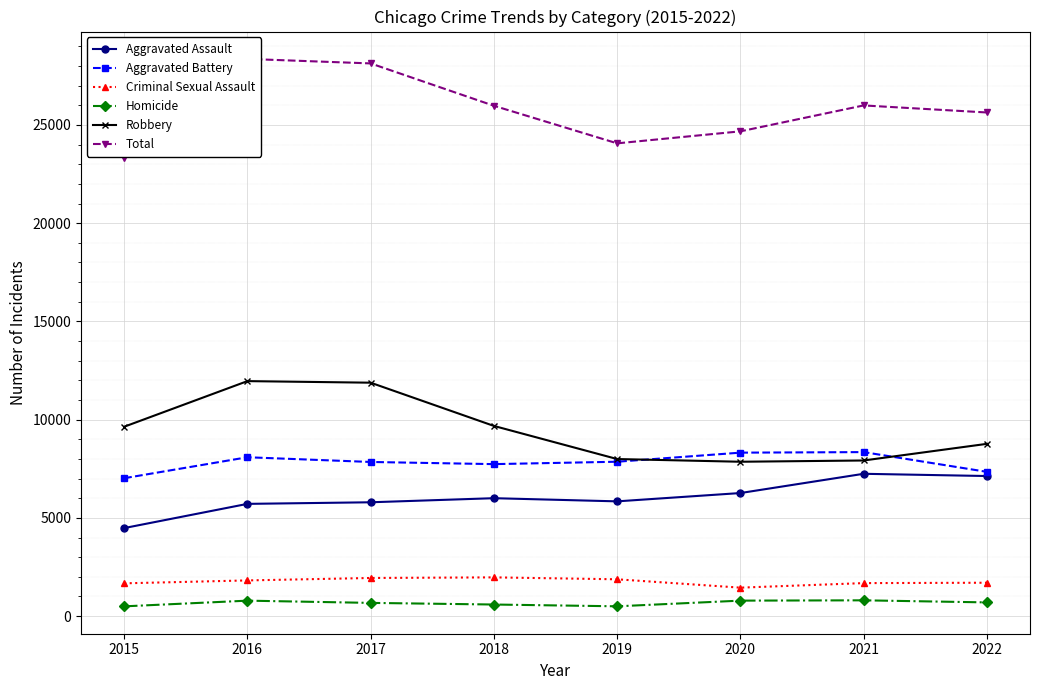

Between 2017 and 2019, which is larger?

2019